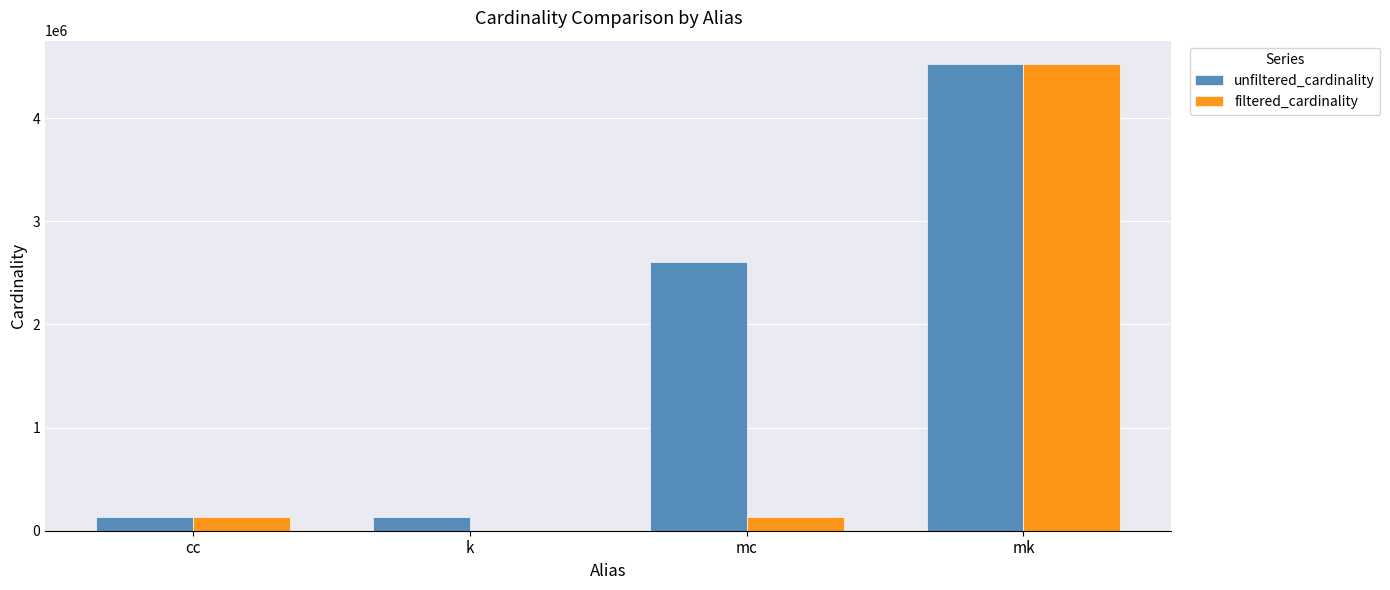

How many distinct data groups are displayed?

2